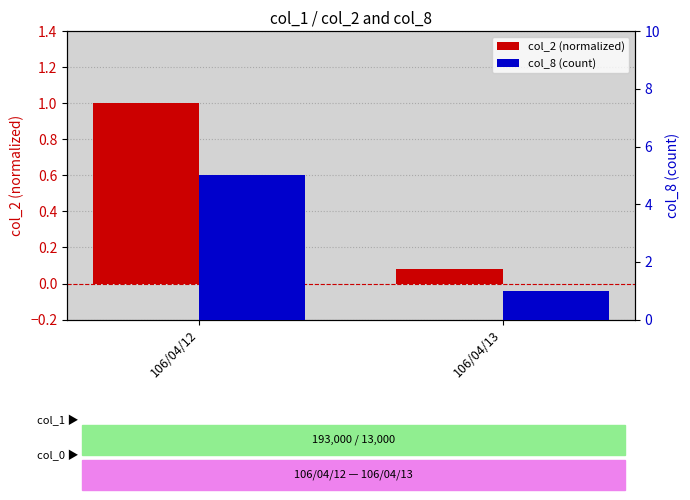

Which has a higher value, 106/04/12 or 106/04/13?

106/04/12